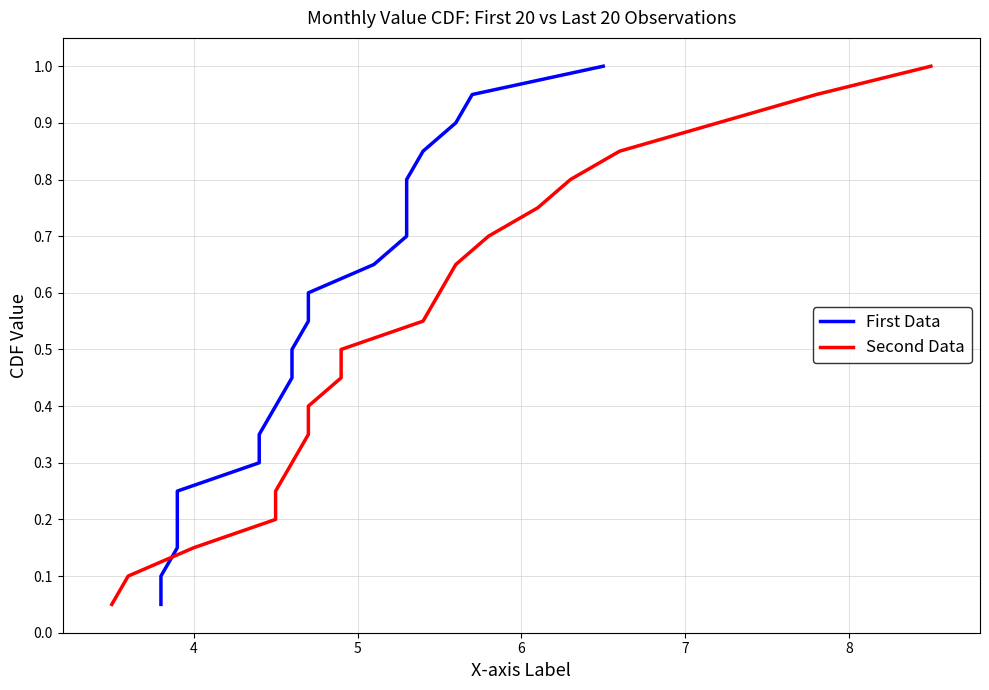

Is this an area chart (filled region under the line)?

No